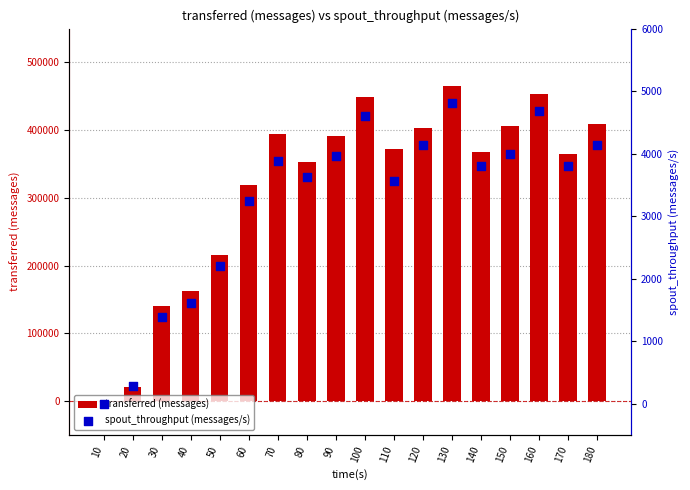

At how many categories does at least one series exceed 225217?

13